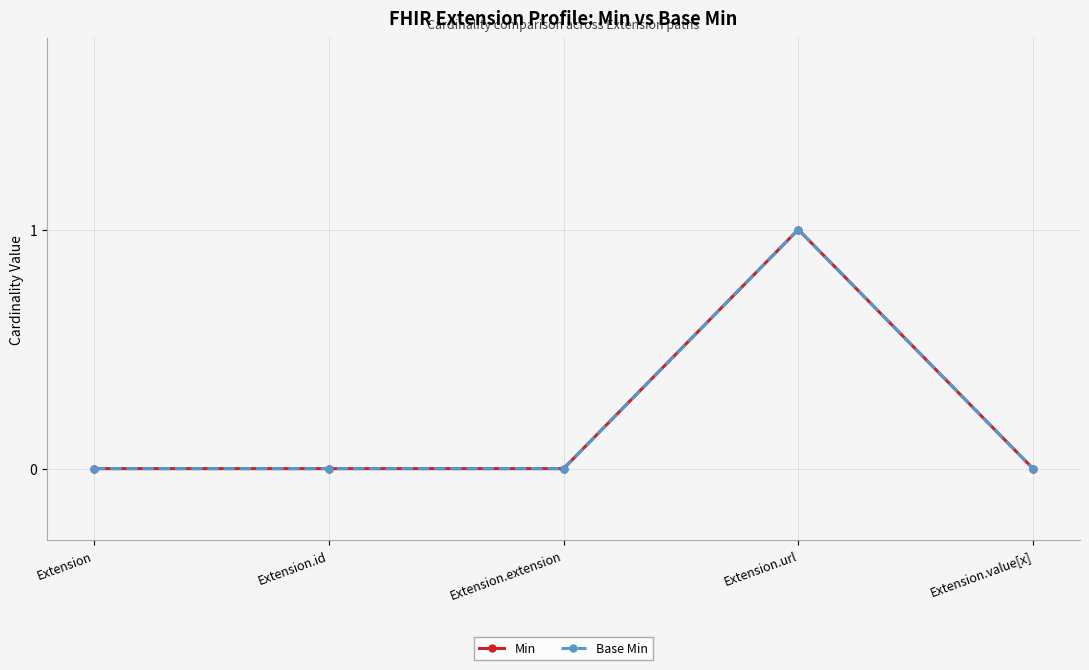

Rank the series by their maximum value, from highest to lowest.

Min, Base Min